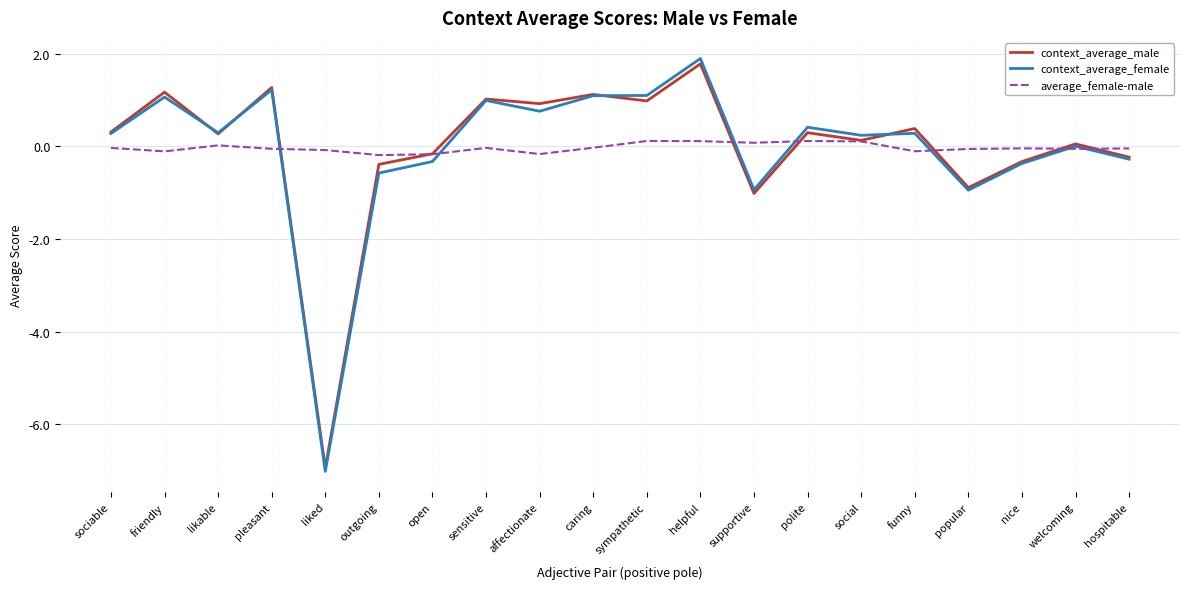

True or false: context_average_female has a value of 1.3 at affectionate.

False